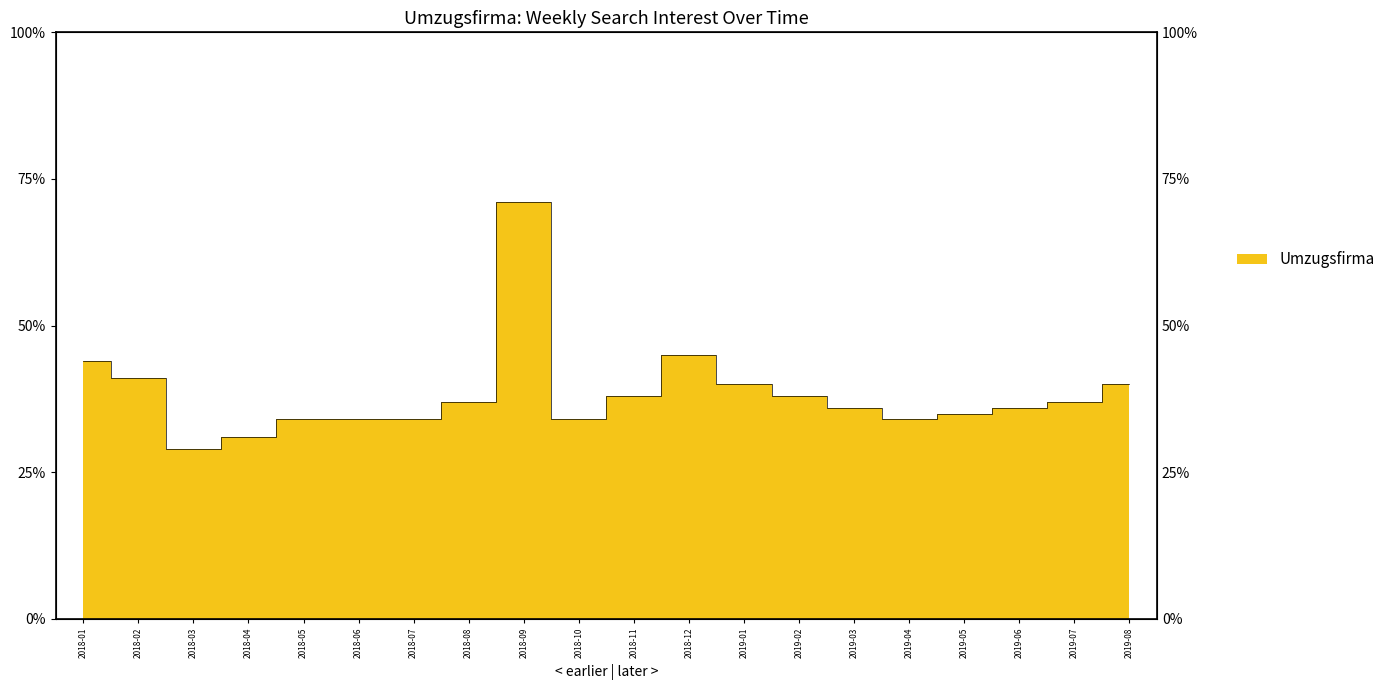

Reading left to right, extract all data points from this chart.

2018-01=44	2018-02=41	2018-03=29	2018-04=31	2018-05=34	2018-06=34	2018-07=34	2018-08=37	2018-09=71	2018-10=34	2018-11=38	2018-12=45	2019-01=40	2019-02=38	2019-03=36	2019-04=34	2019-05=35	2019-06=36	2019-07=37	2019-08=40